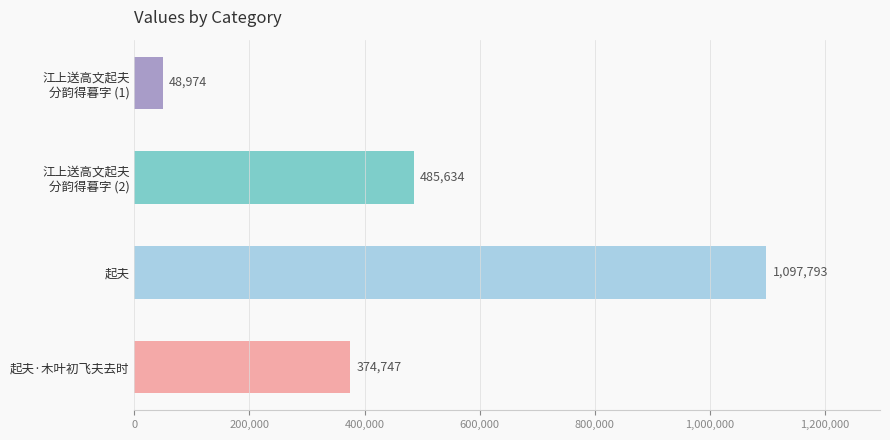

Rank the categories by value from lowest to highest.

江上送高文起夫
分韵得暮字 (1), 起夫·木叶初飞夫去时, 江上送高文起夫
分韵得暮字 (2), 起夫